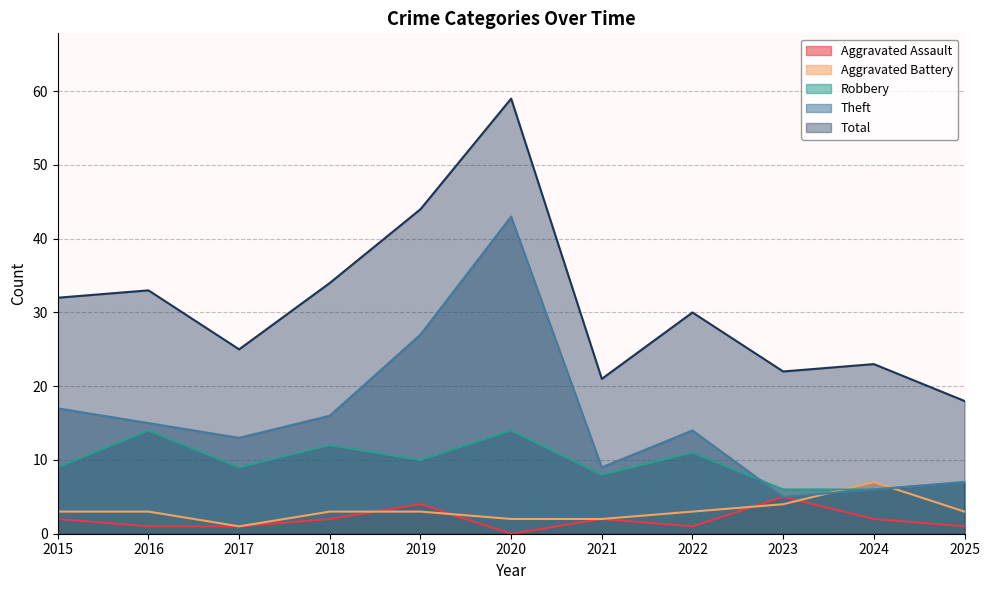

Reading left to right, what are all the values shown in this chart?

Aggravated Assault: 2015=2	2016=1	2017=1	2018=2	2019=4	2020=0	2021=2	2022=1	2023=5	2024=2	2025=1
Aggravated Battery: 2015=3	2016=3	2017=1	2018=3	2019=3	2020=2	2021=2	2022=3	2023=4	2024=7	2025=3
Robbery: 2015=9	2016=14	2017=9	2018=12	2019=10	2020=14	2021=8	2022=11	2023=6	2024=6	2025=7
Theft: 2015=17	2016=15	2017=13	2018=16	2019=27	2020=43	2021=9	2022=14	2023=5	2024=6	2025=7
Total: 2015=32	2016=33	2017=25	2018=34	2019=44	2020=59	2021=21	2022=30	2023=22	2024=23	2025=18